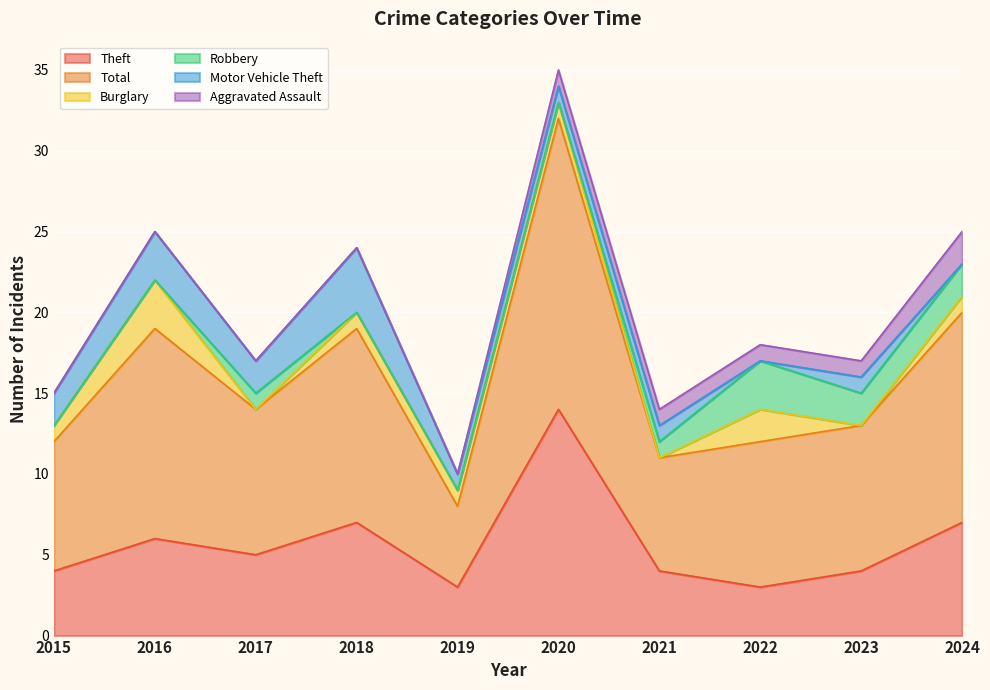

True or false: Motor Vehicle Theft and Aggravated Assault intersect in this chart.

False